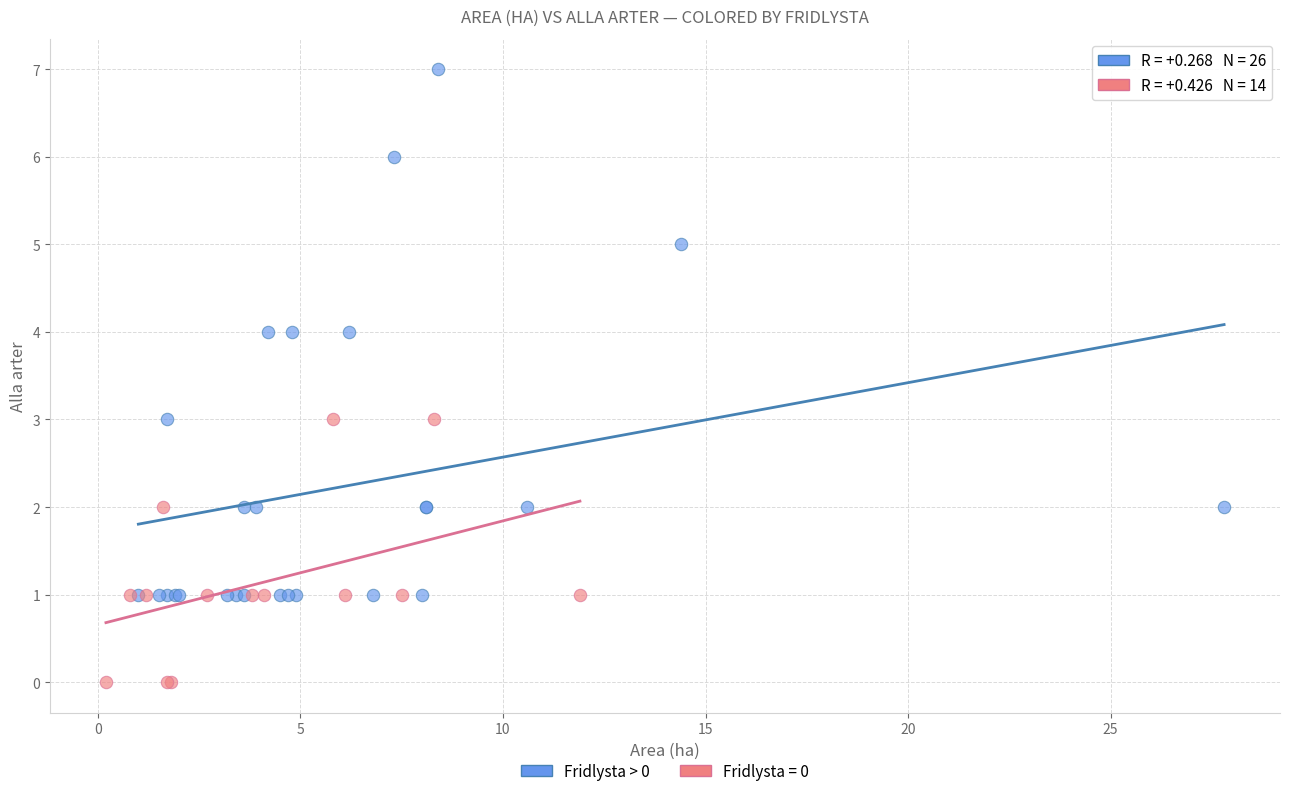

Which series contains the lowest Y value?

Fridlysta = 0